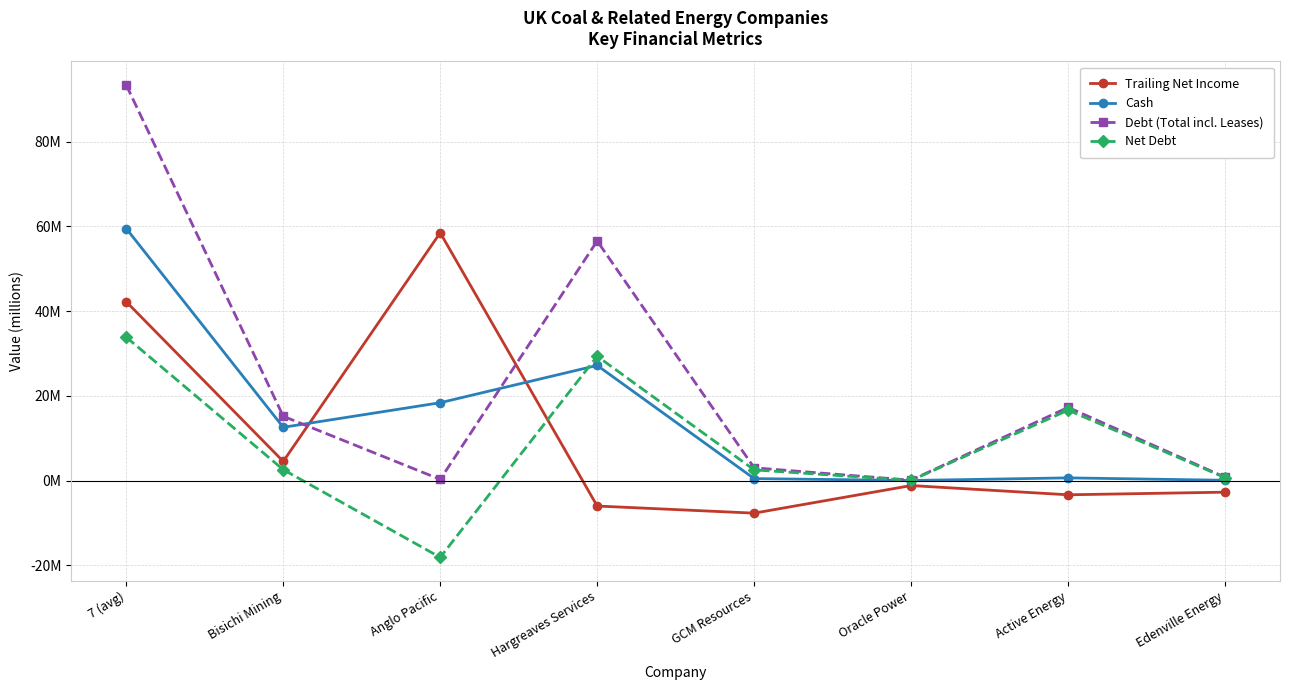

Reading left to right, transcribe all the data shown in this chart.

Trailing Net Income: 7 (avg)=42.2	Bisichi Mining=4.5	Anglo Pacific=58.5	Hargreaves Services=-6.0	GCM Resources=-7.7	Oracle Power=-1.1	Active Energy=-3.3	Edenville Energy=-2.7
Cash: 7 (avg)=59.5	Bisichi Mining=12.6	Anglo Pacific=18.4	Hargreaves Services=27.2	GCM Resources=0.5	Oracle Power=0.0	Active Energy=0.7	Edenville Energy=0.1
Debt (Total incl. Leases): 7 (avg)=93.3	Bisichi Mining=15.2	Anglo Pacific=0.3	Hargreaves Services=56.6	GCM Resources=3.0	Oracle Power=0.1	Active Energy=17.3	Edenville Energy=0.8
Net Debt: 7 (avg)=33.9	Bisichi Mining=2.6	Anglo Pacific=-18.1	Hargreaves Services=29.4	GCM Resources=2.6	Oracle Power=0.1	Active Energy=16.6	Edenville Energy=0.7